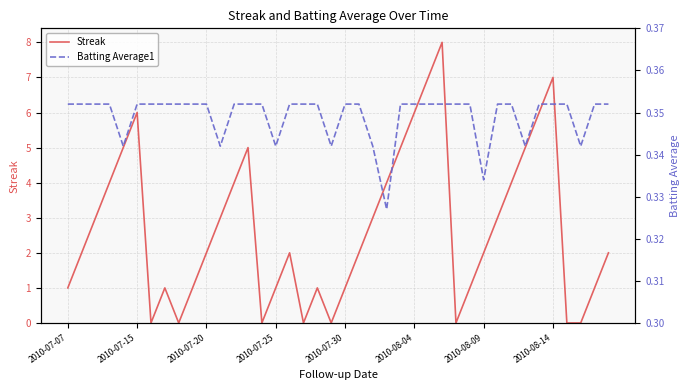

Count the number of data series in this chart.

2